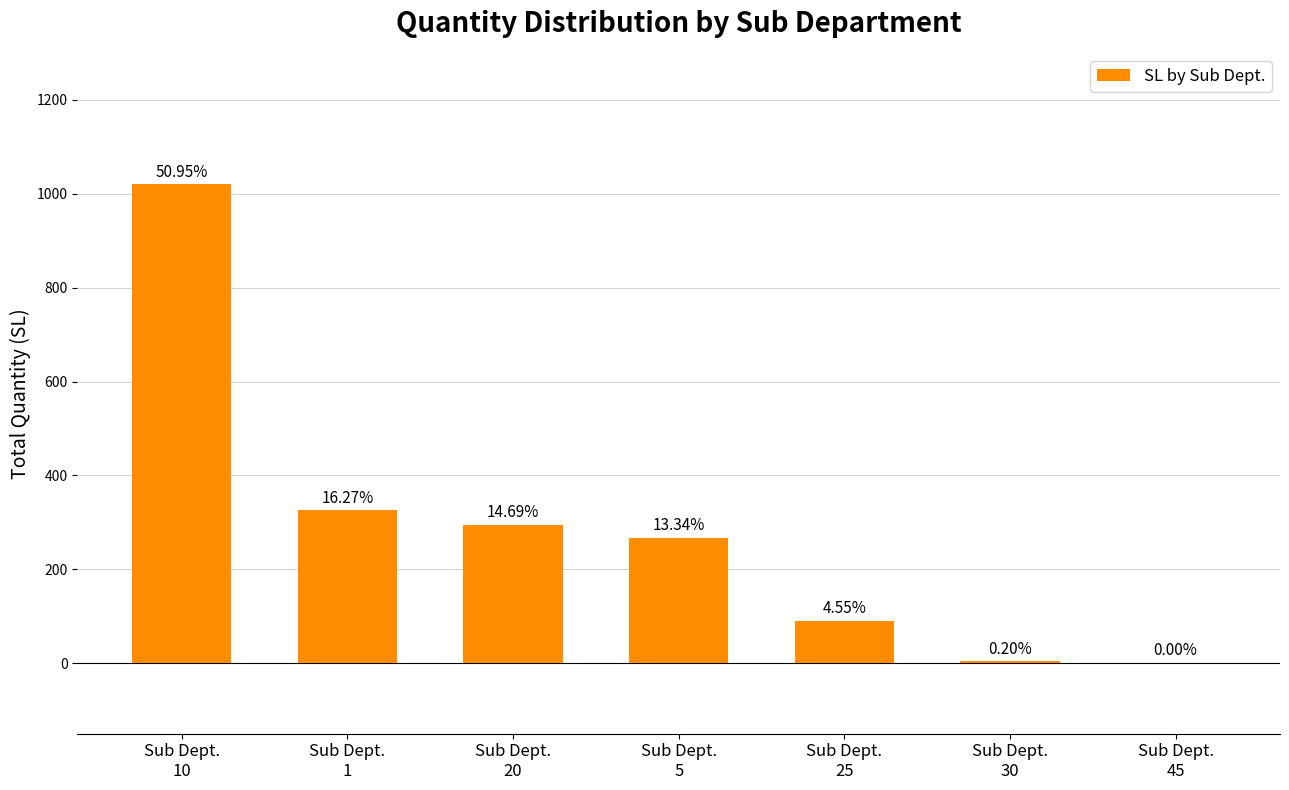

Does the chart contain stacked bars?

No